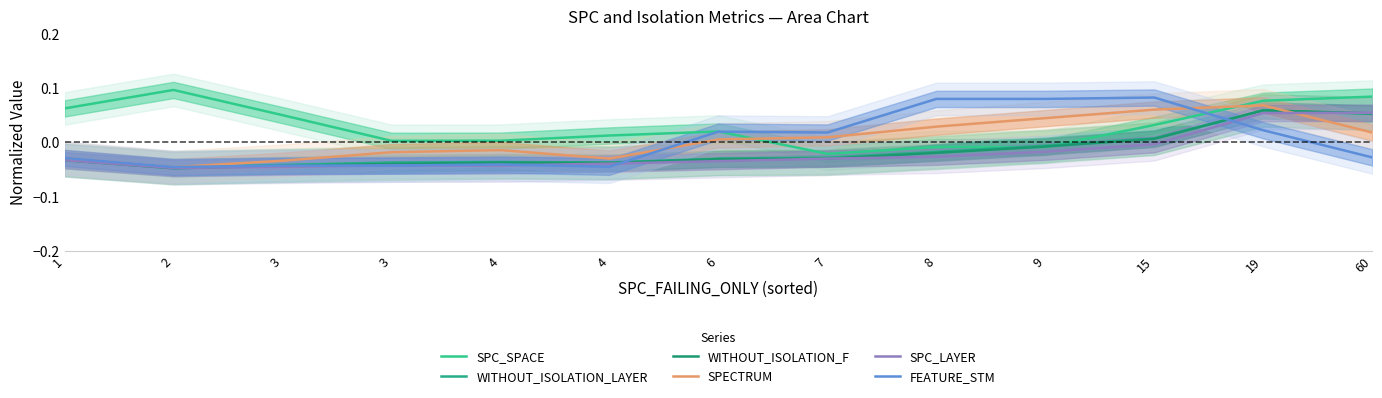

At which category does WITHOUT_ISOLATION_LAYER reach its first local valley?

2